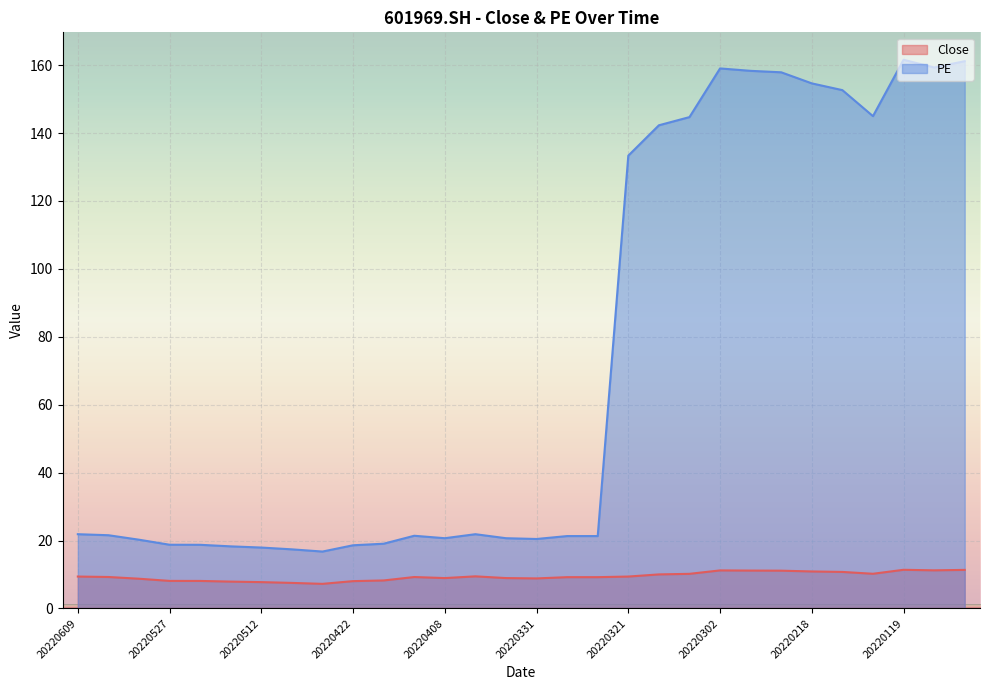

True or false: PE and Close intersect in this chart.

False